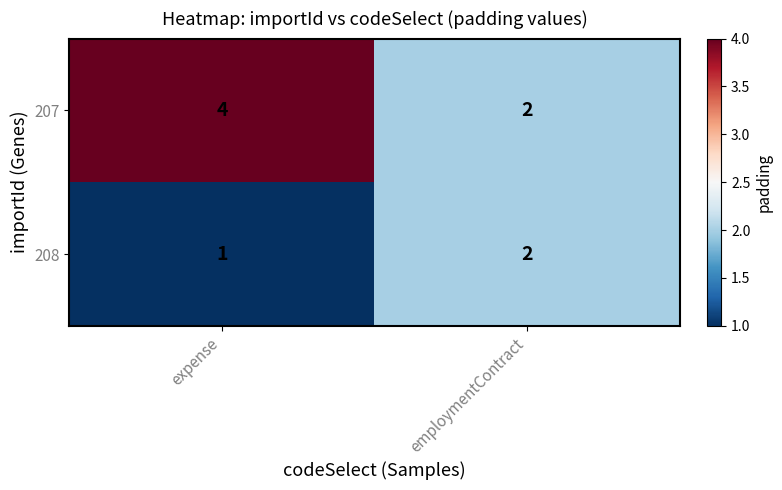

At which label is 208 closest to 1?

expense